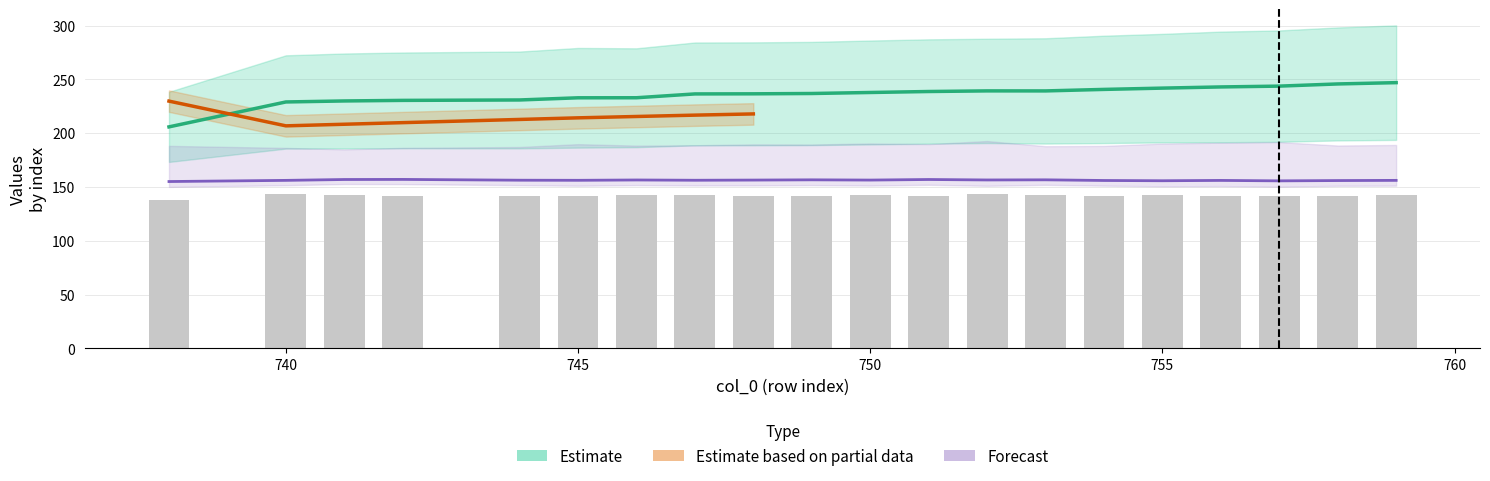

What is the value of the col_11 bar at the 20th from the left?

142.3